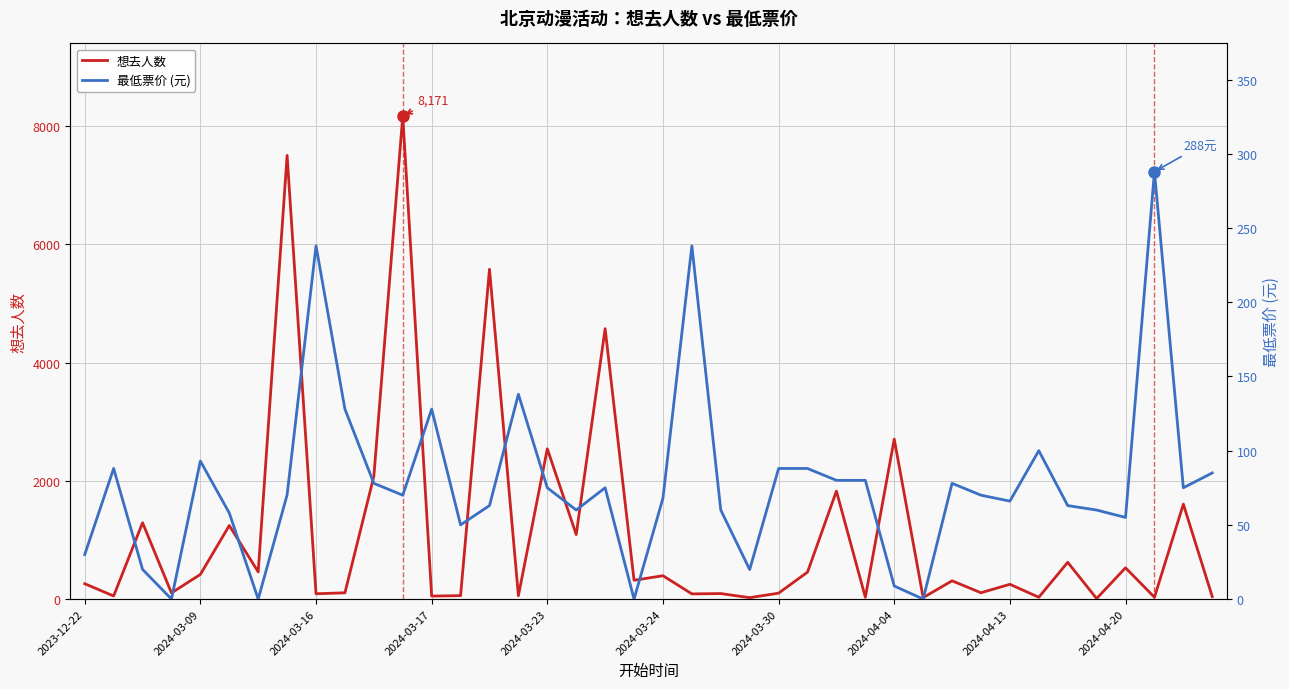

What are all the series names shown in the legend?

想去人数, 最低票价 (元)